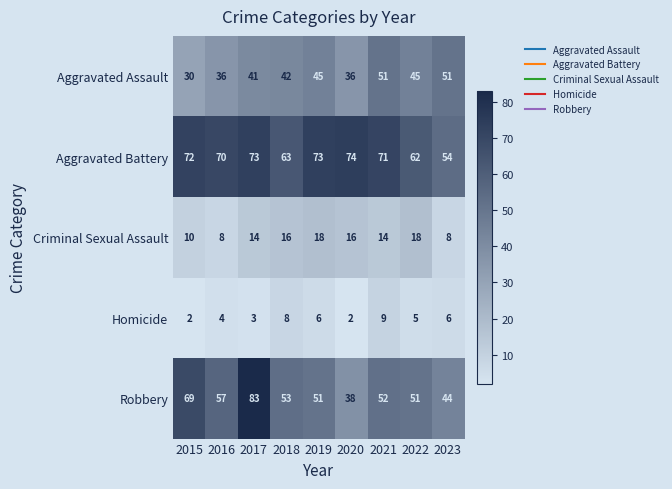

The Robbery series shows 16 at 2018. True or false?

False